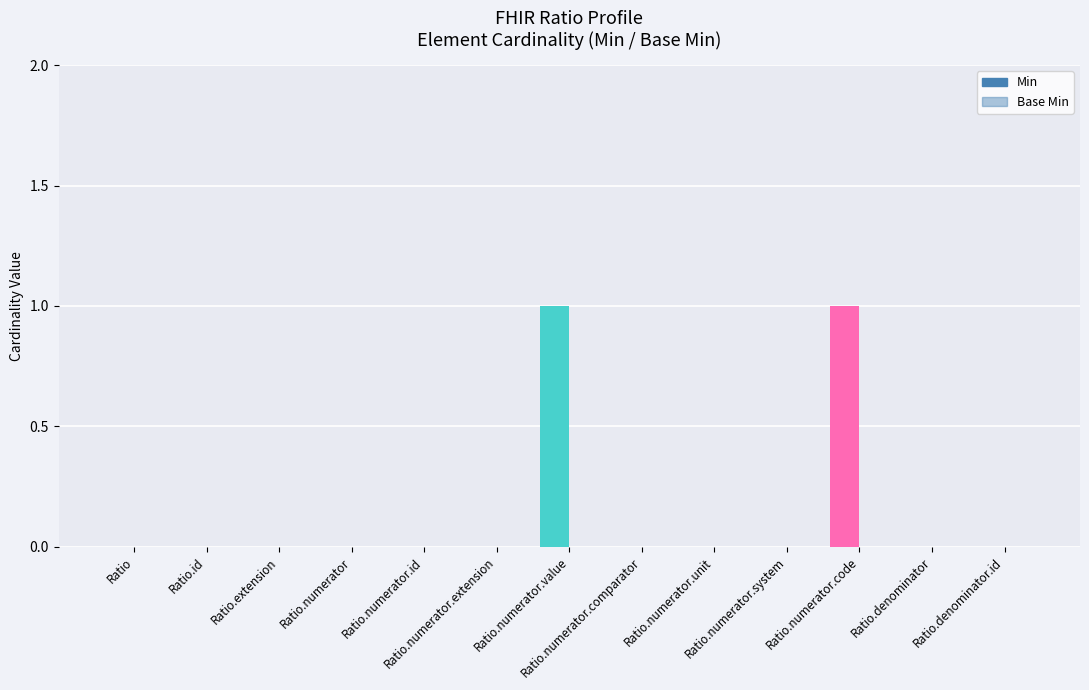

At which label does Min reach its peak?

Ratio.numerator.value